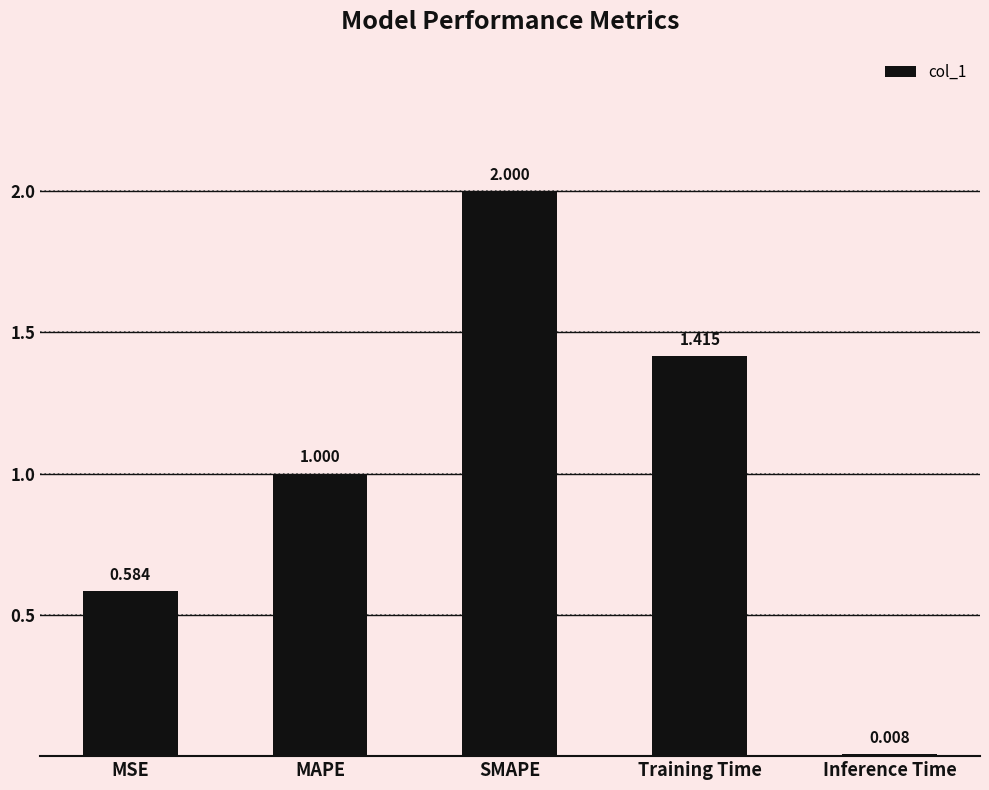

Approximately how many times larger is the value at SMAPE compared to MAPE?

2.0